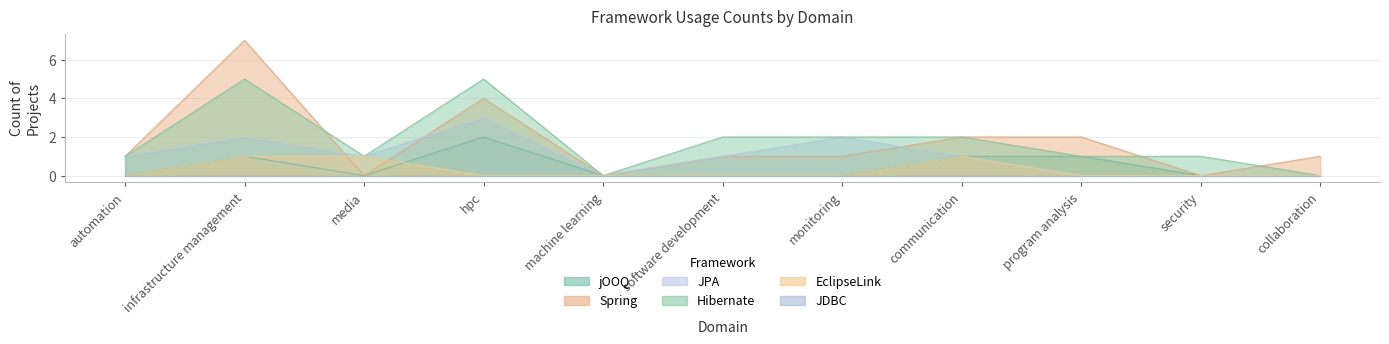

At which category does Spring reach its first local valley?

media